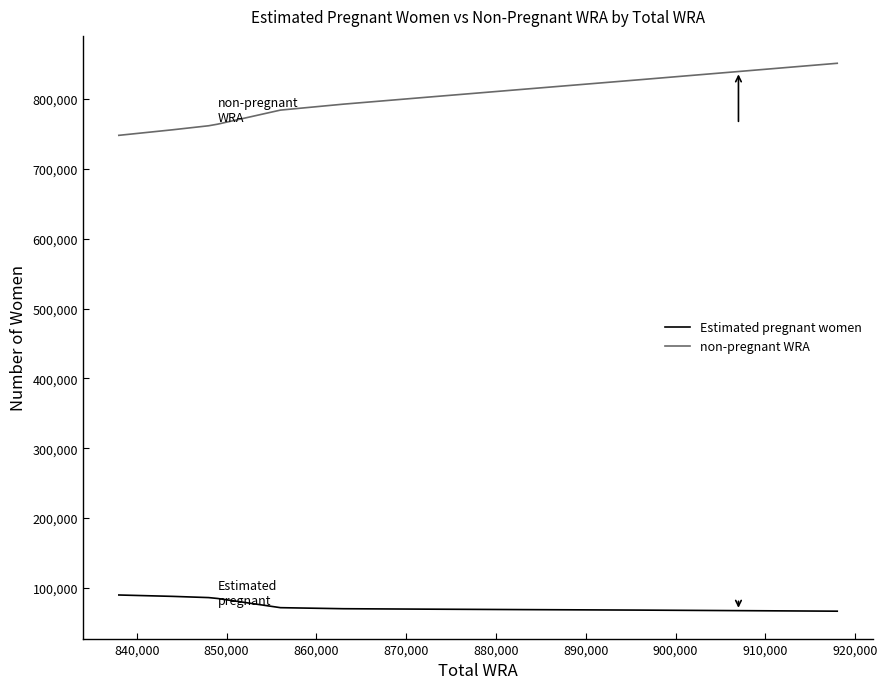

Is this an area chart (filled region under the line)?

No